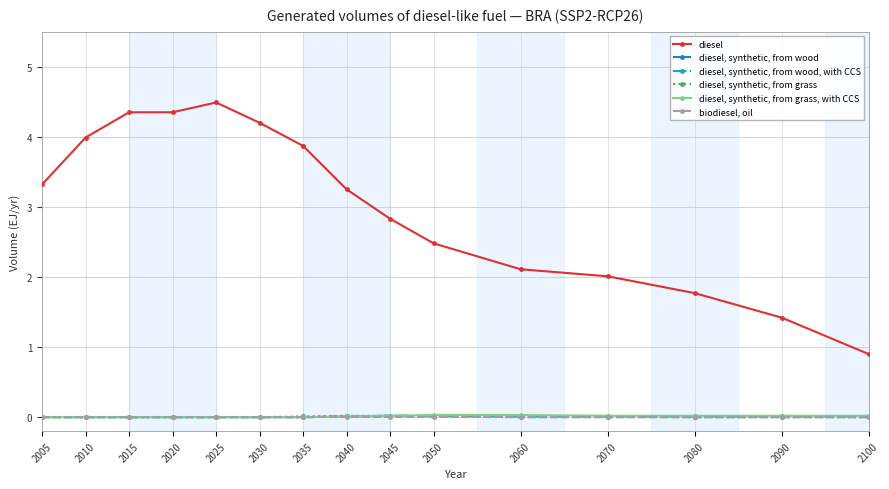

What is the greatest value displayed?

4.5